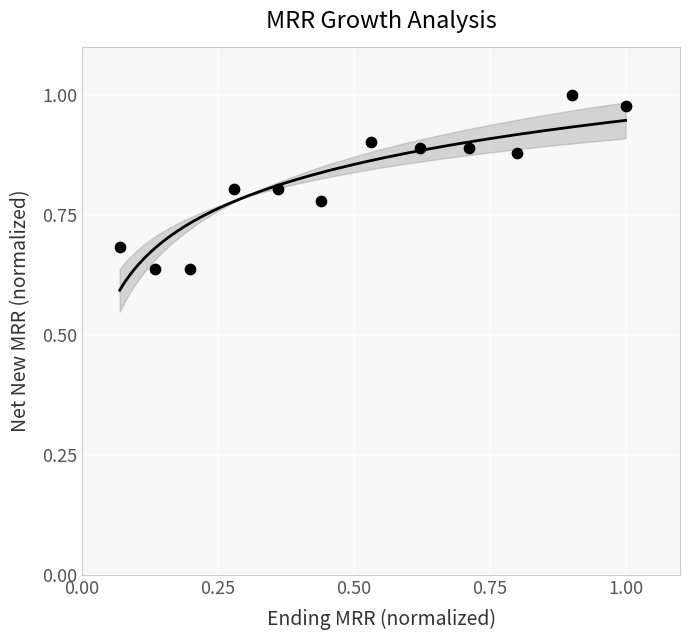

What is the range of Y values (max minus min)?

0.4